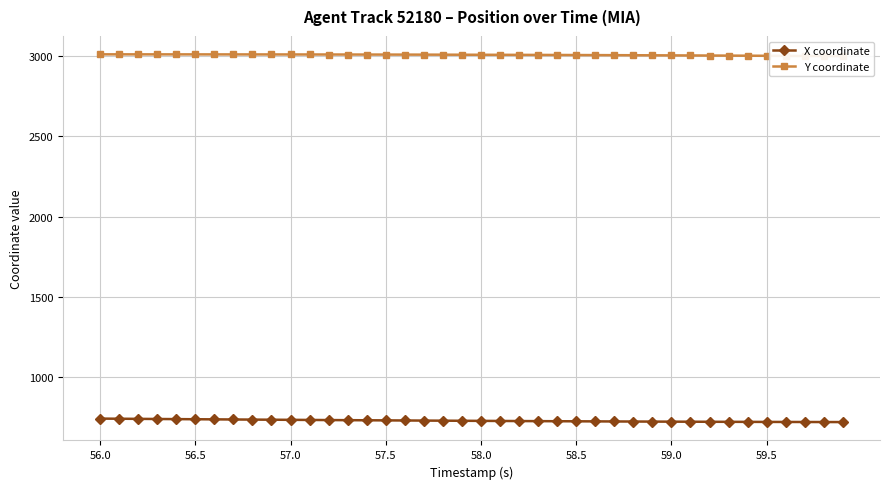

What is the value of the X coordinate point at the 21st from the left?

727.4